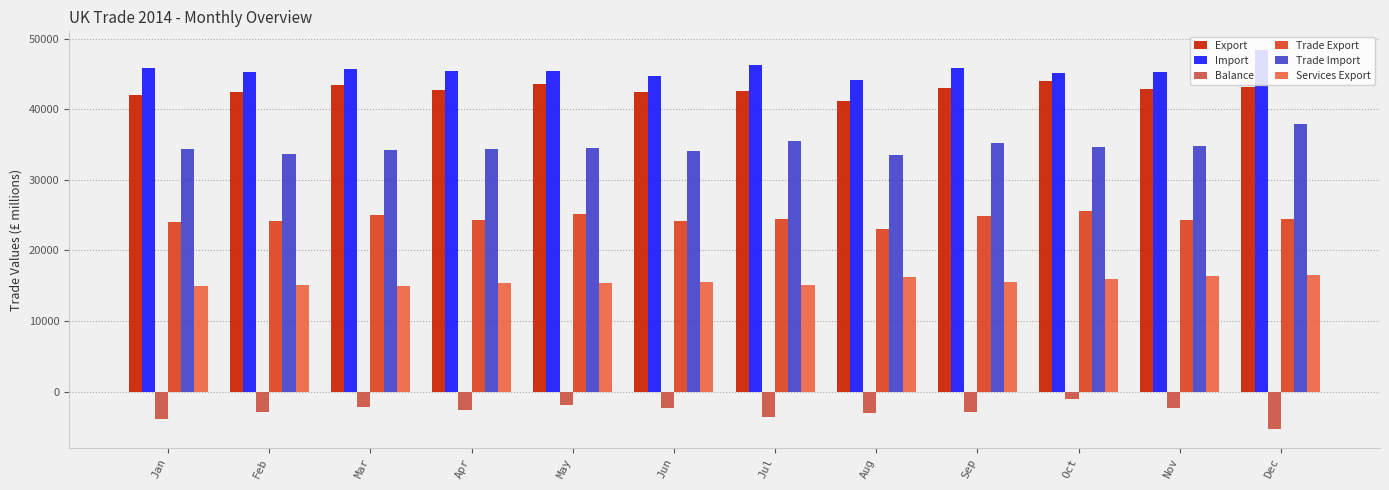

Rank the categories by Balance value from lowest to highest.

Dec, Jan, Jul, Aug, Feb, Sep, Apr, Nov, Jun, Mar, May, Oct